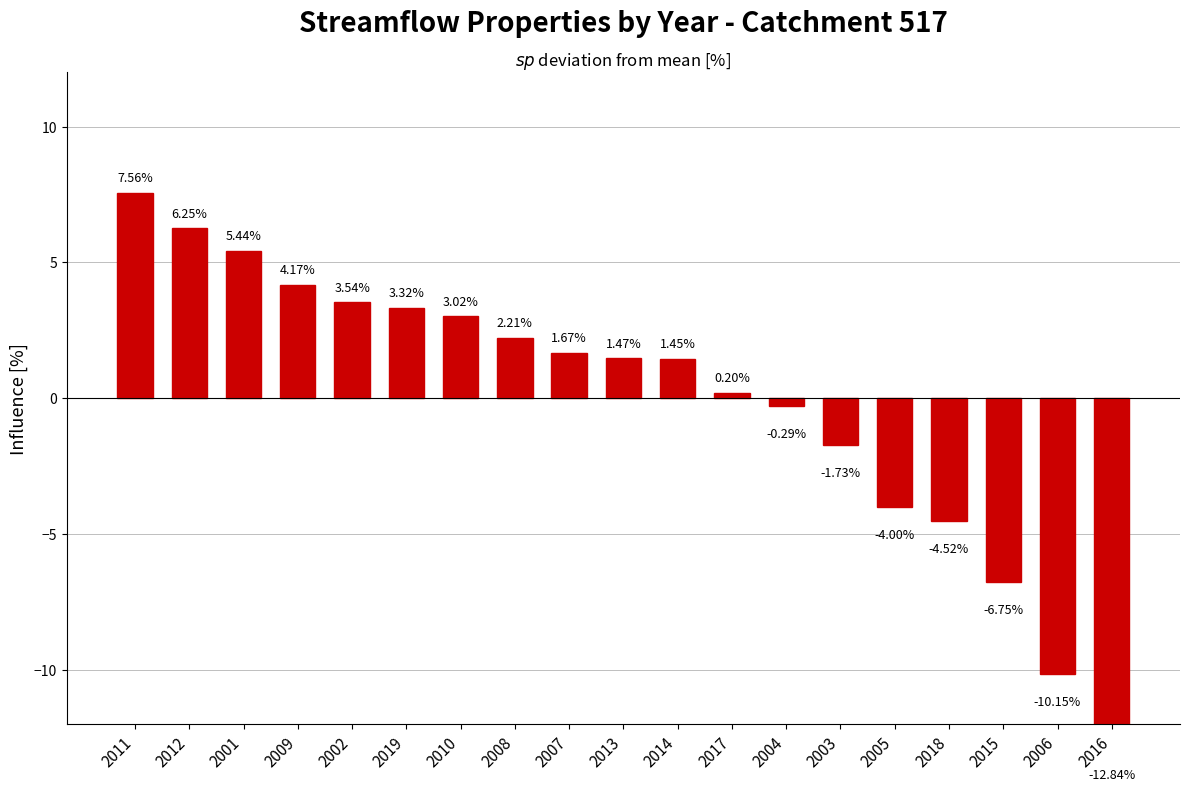

Rank the categories by value from lowest to highest.

2016, 2006, 2015, 2018, 2005, 2003, 2004, 2017, 2014, 2013, 2007, 2008, 2010, 2019, 2002, 2009, 2001, 2012, 2011